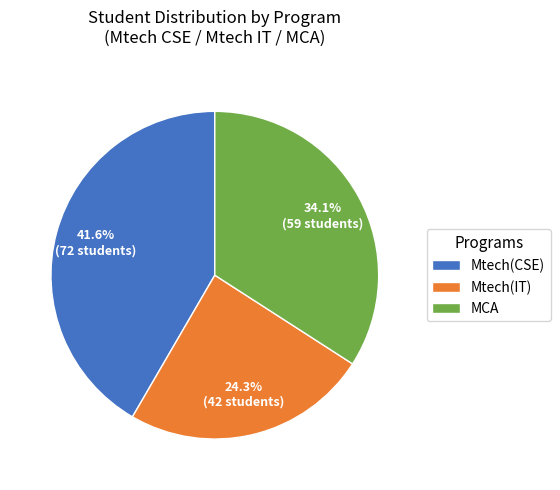

What is the ratio of the value at MCA to the value at Mtech(CSE)?

0.8